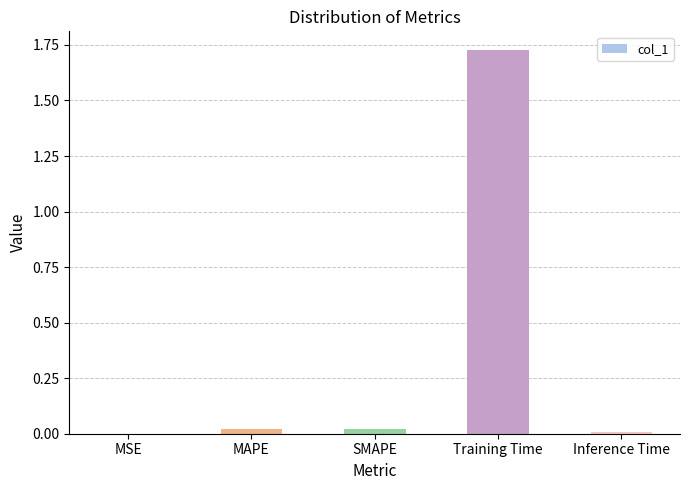

What is the sum of all values?

1.8